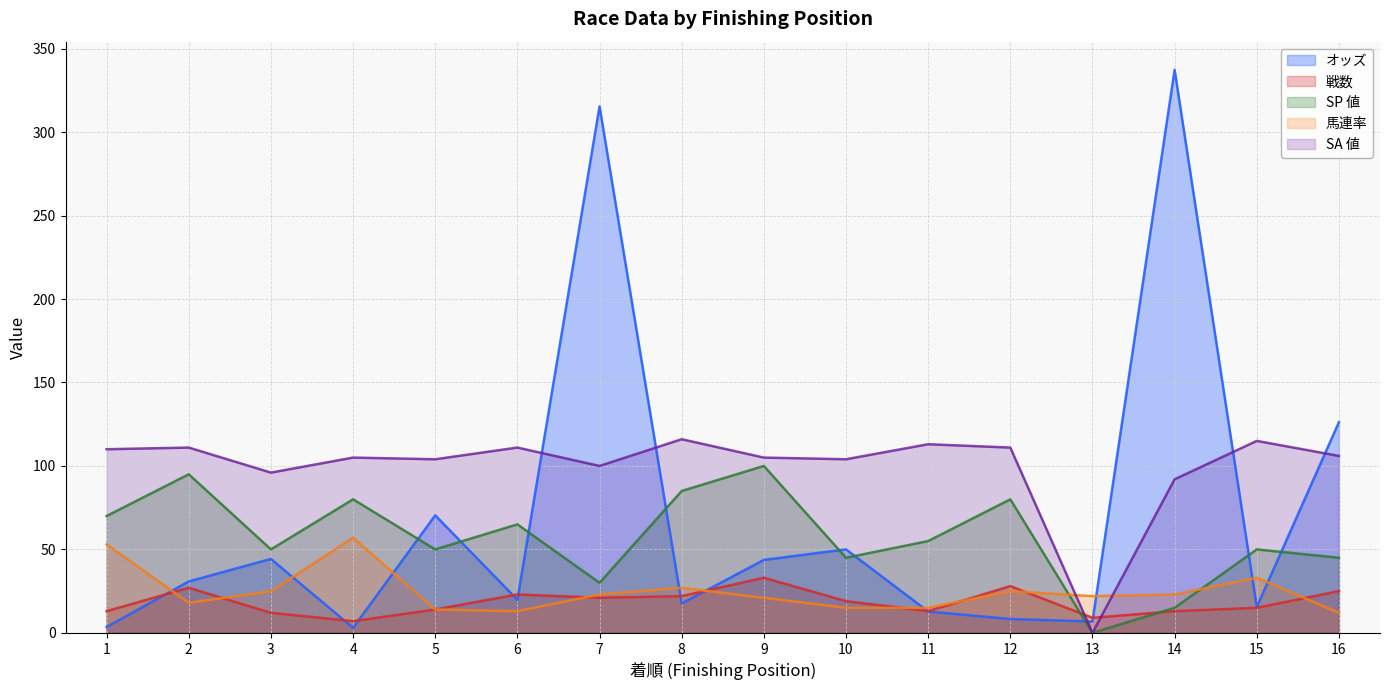

What is the value of the オッズ point at the 13th from the left?

6.8